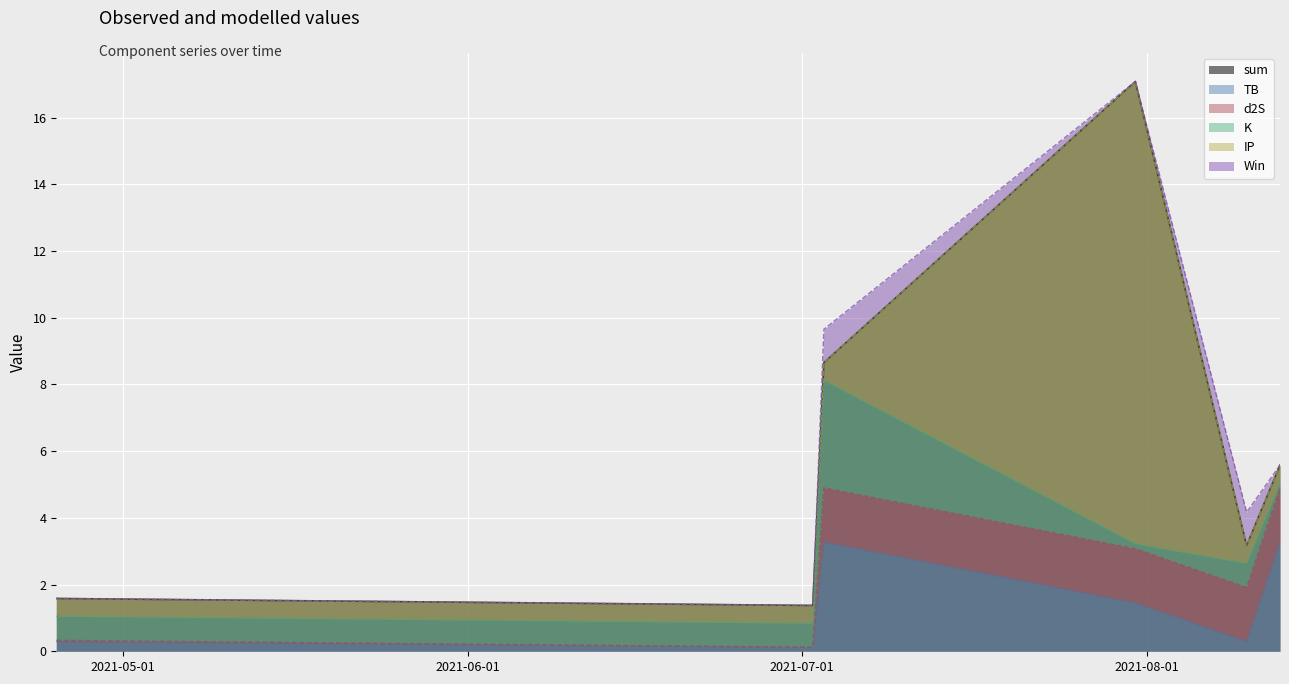

What is the approximate value of d2S at 2021-08-13?

1.6